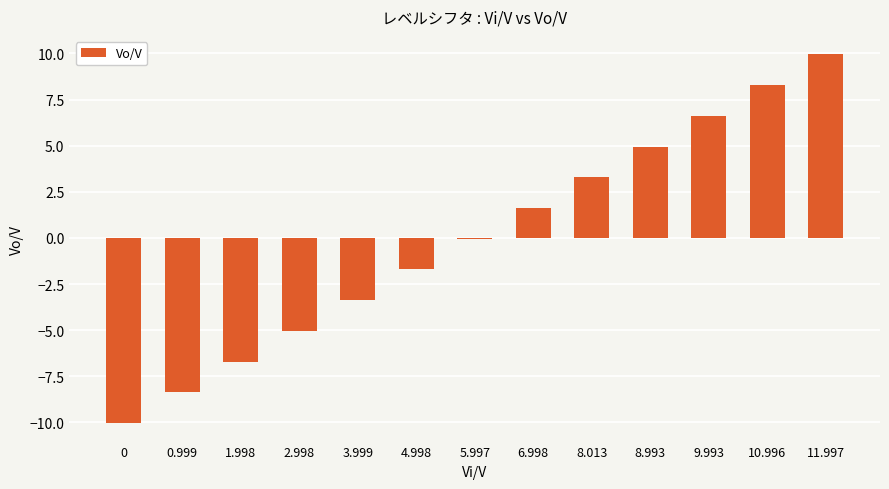

Is it true that the value at 0 is -15.4?

False